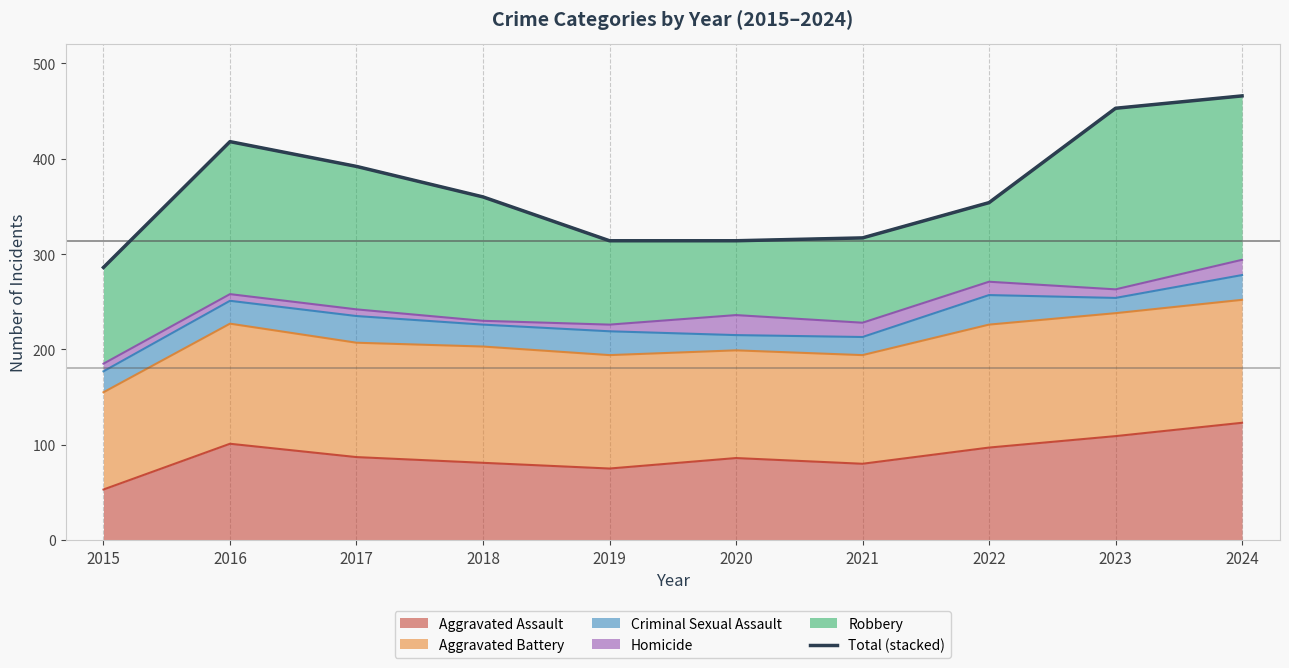

Rank the categories by value from highest to lowest.

2024, 2023, 2016, 2017, 2018, 2022, 2021, 2019, 2020, 2015